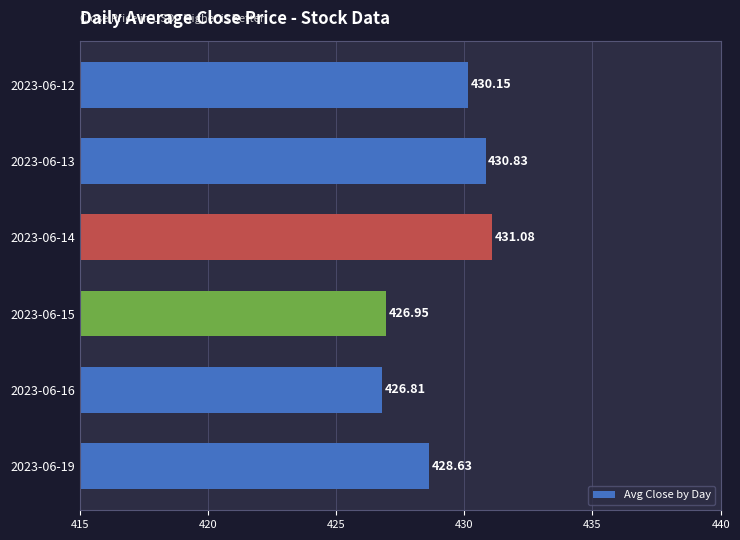

Rank the categories by value from highest to lowest.

2023-06-14, 2023-06-13, 2023-06-12, 2023-06-19, 2023-06-15, 2023-06-16